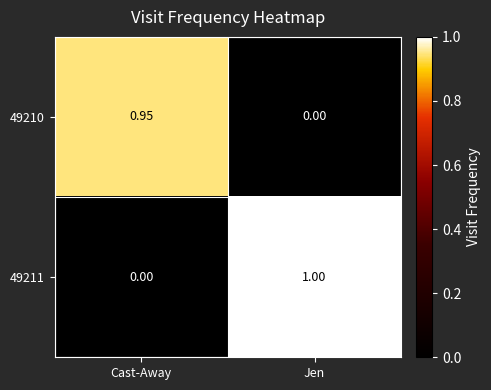

Count the number of categories in the chart.

2